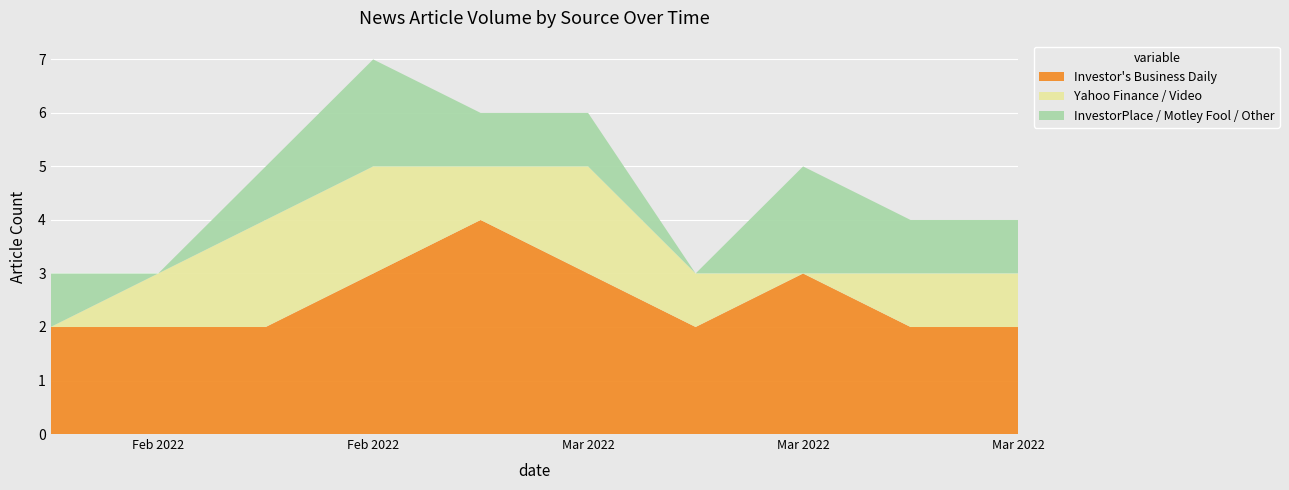

Reading right to left, extract all data points from this chart.

Investor's Business Daily: 2	2	3	2	3	4	3	2	2	2
Yahoo Finance / Video: 1	1	0	1	2	1	2	2	1	0
InvestorPlace / Motley Fool / Other: 1	1	2	0	1	1	2	1	0	1